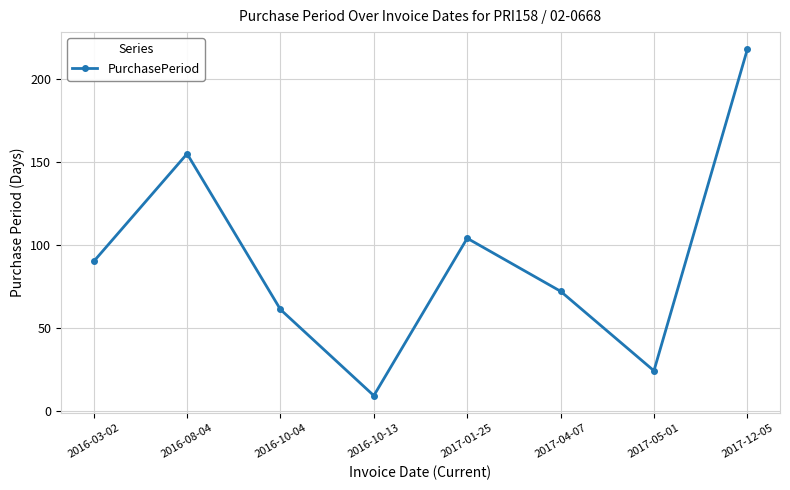

List the labels in order of value, smallest first.

2016-10-13, 2017-05-01, 2016-10-04, 2017-04-07, 2016-03-02, 2017-01-25, 2016-08-04, 2017-12-05